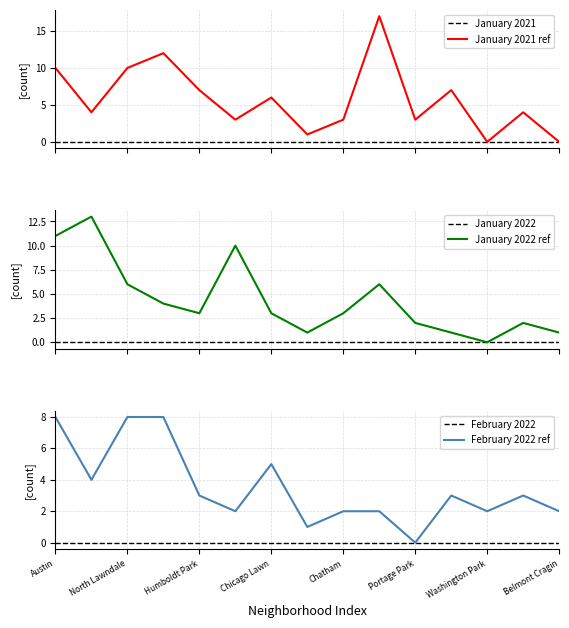

What is the label of the 12th point from the left?

Wicker Park